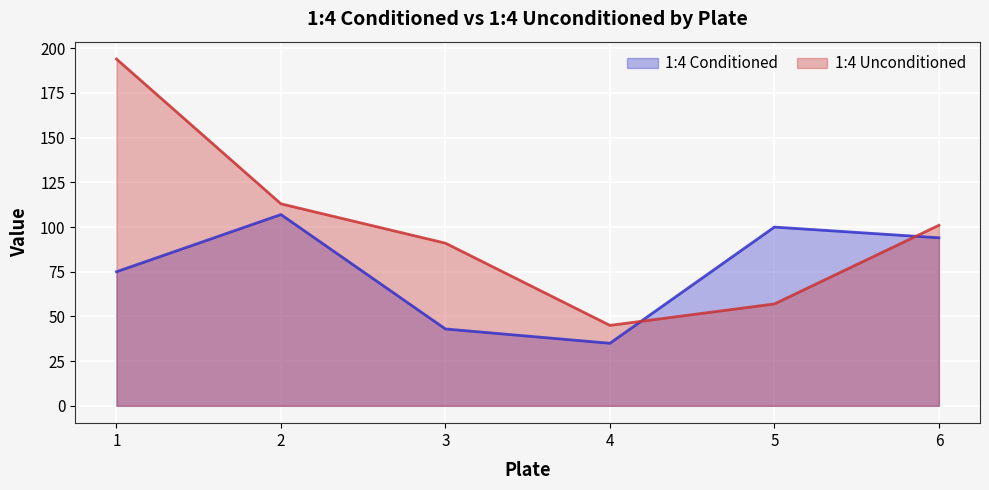

Reading left to right, what are all the values shown in this chart?

1:4 Conditioned: 75	107	43	35	100	94
1:4 Unconditioned: 194	113	91	45	57	101